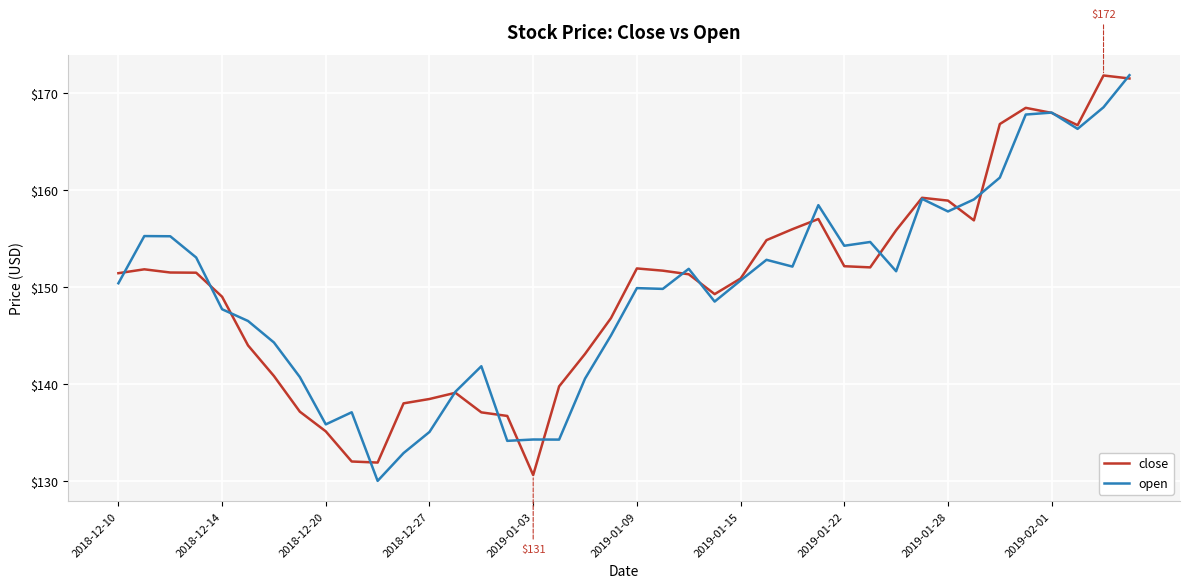

What is the highest value of the open series?

171.9